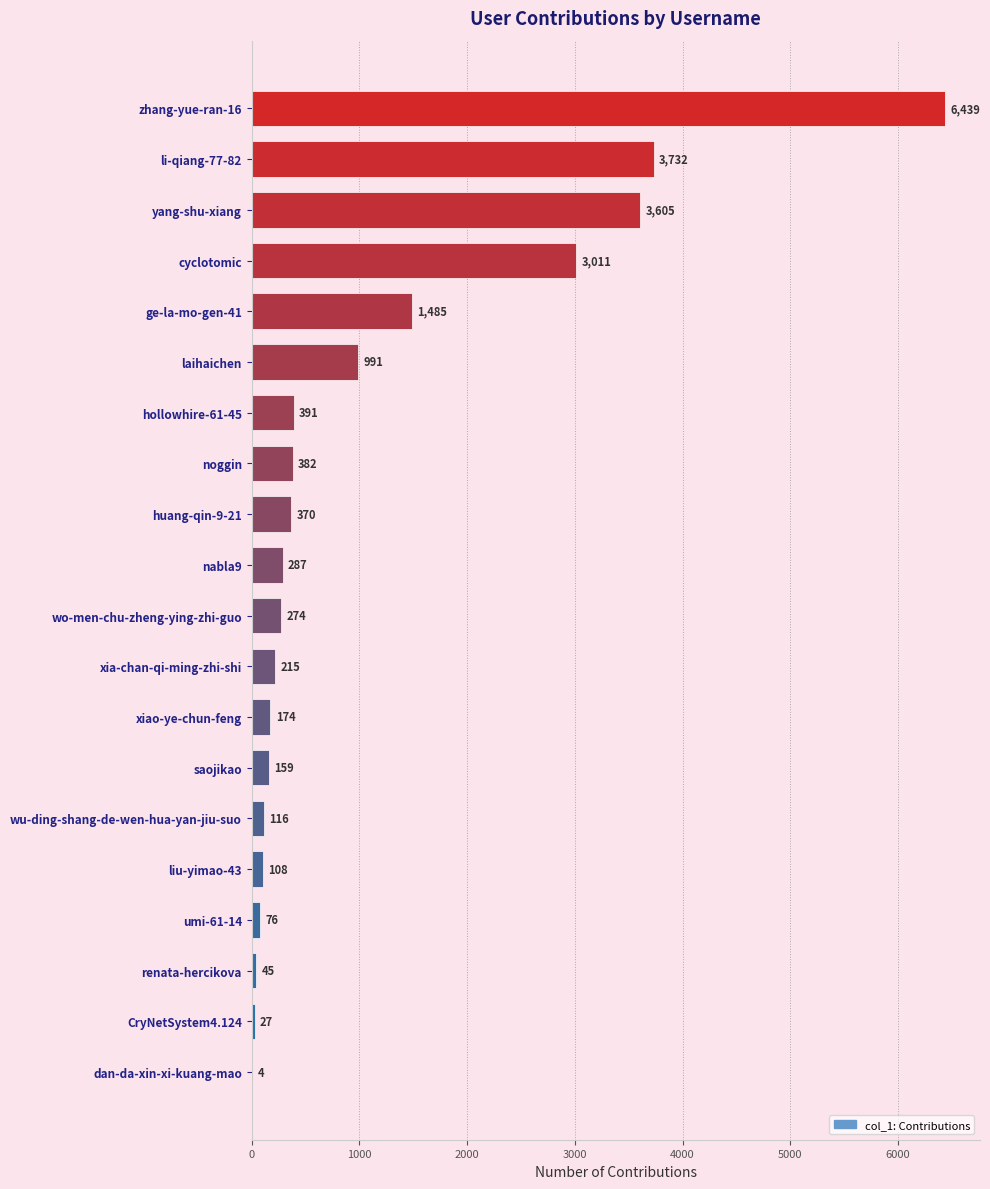

Which label corresponds to the largest value in the chart?

zhang-yue-ran-16